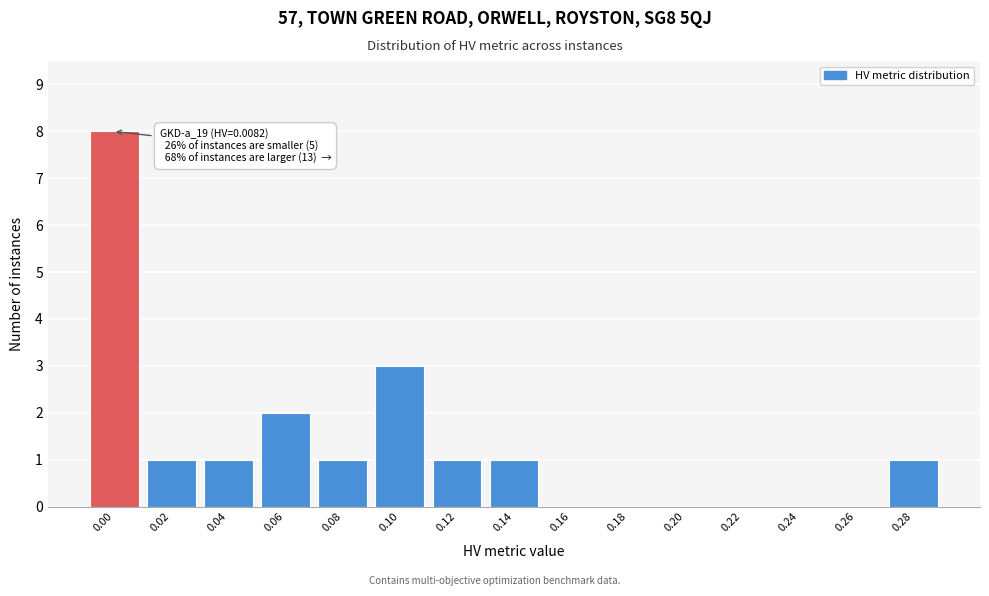

Reading left to right, transcribe all the data shown in this chart.

0.00=8	0.02=1	0.04=1	0.06=2	0.08=1	0.10=3	0.12=1	0.14=1	0.16=0	0.18=0	0.20=0	0.22=0	0.24=0	0.26=0	0.28=1